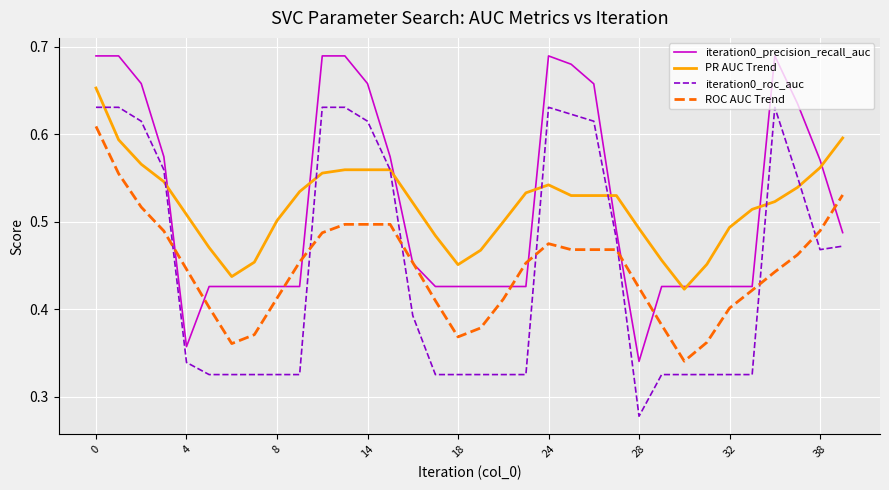

Rank the series by their maximum value, from lowest to highest.

ROC AUC Trend, iteration0_roc_auc, PR AUC Trend, iteration0_precision_recall_auc